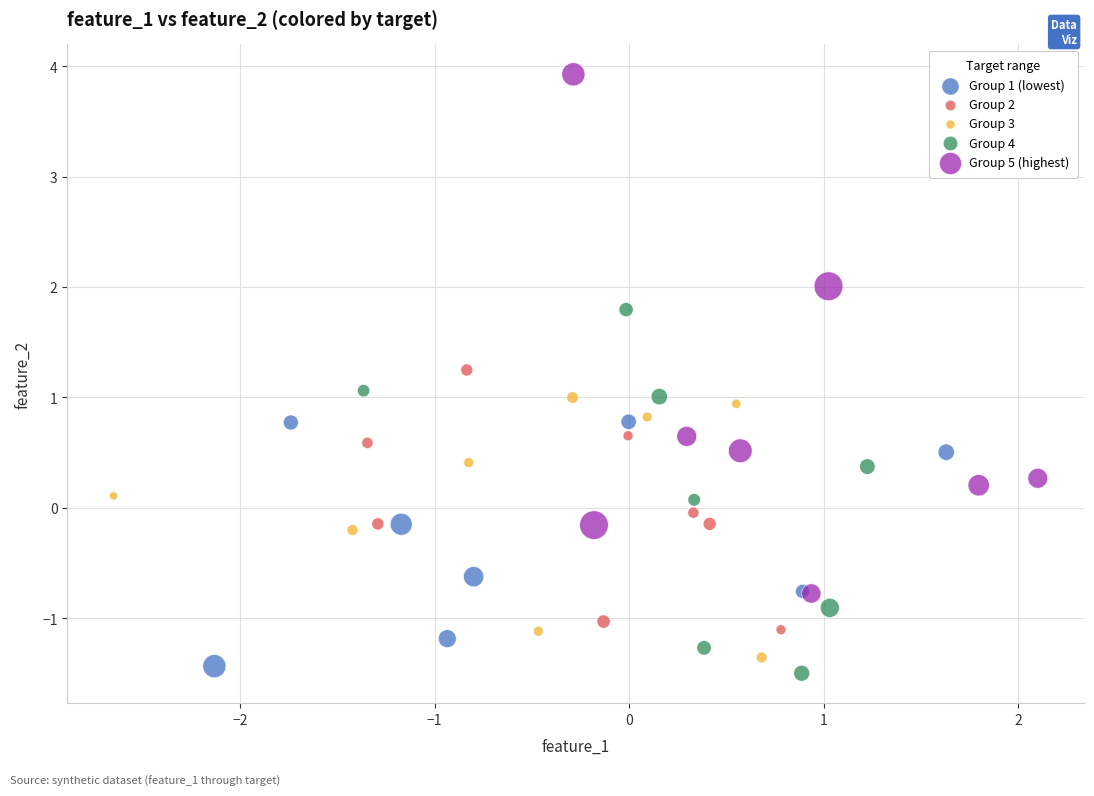

Which series reaches the minimum Y coordinate?

Group 4